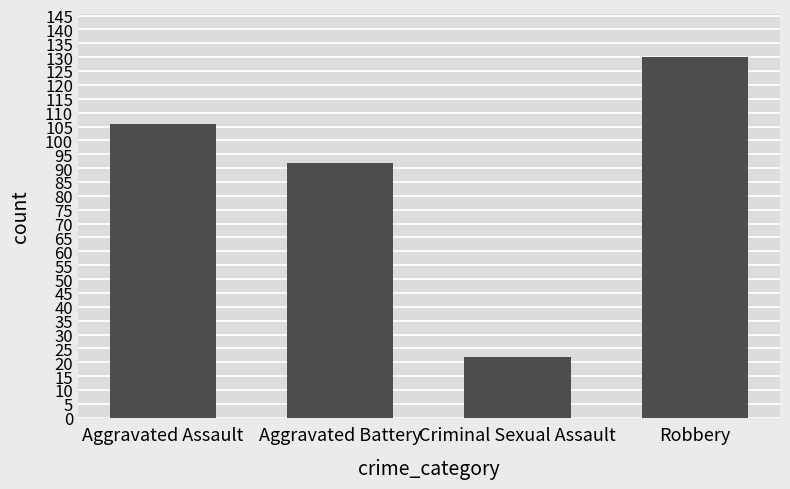

Which has a higher value, Aggravated Assault or Robbery?

Robbery